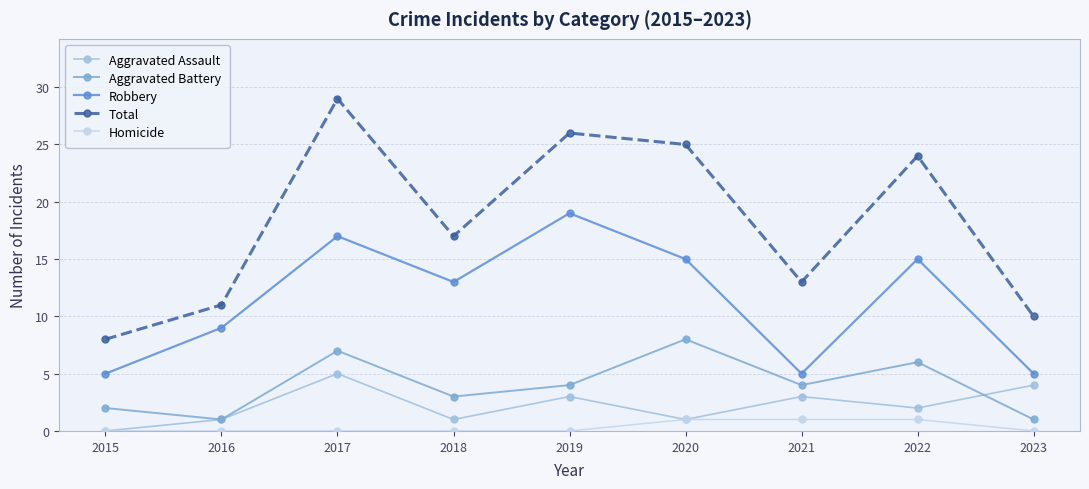

What is the total value across all series at 2022?

48